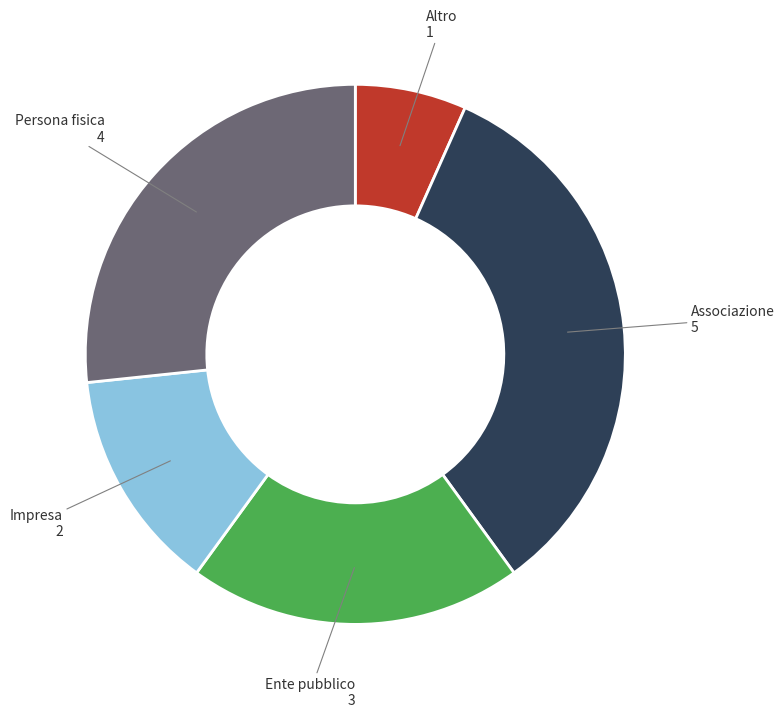

How many slices are in this pie chart?

5